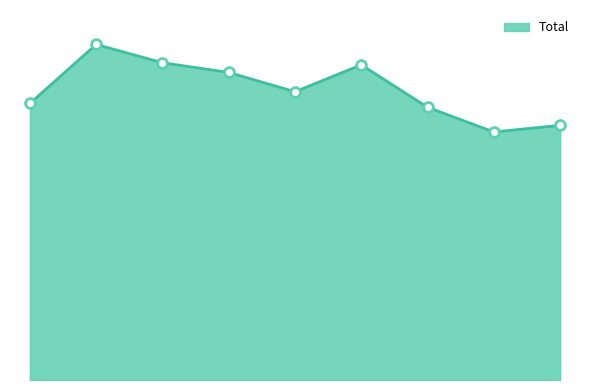

Is this an area chart (filled region under the line)?

Yes